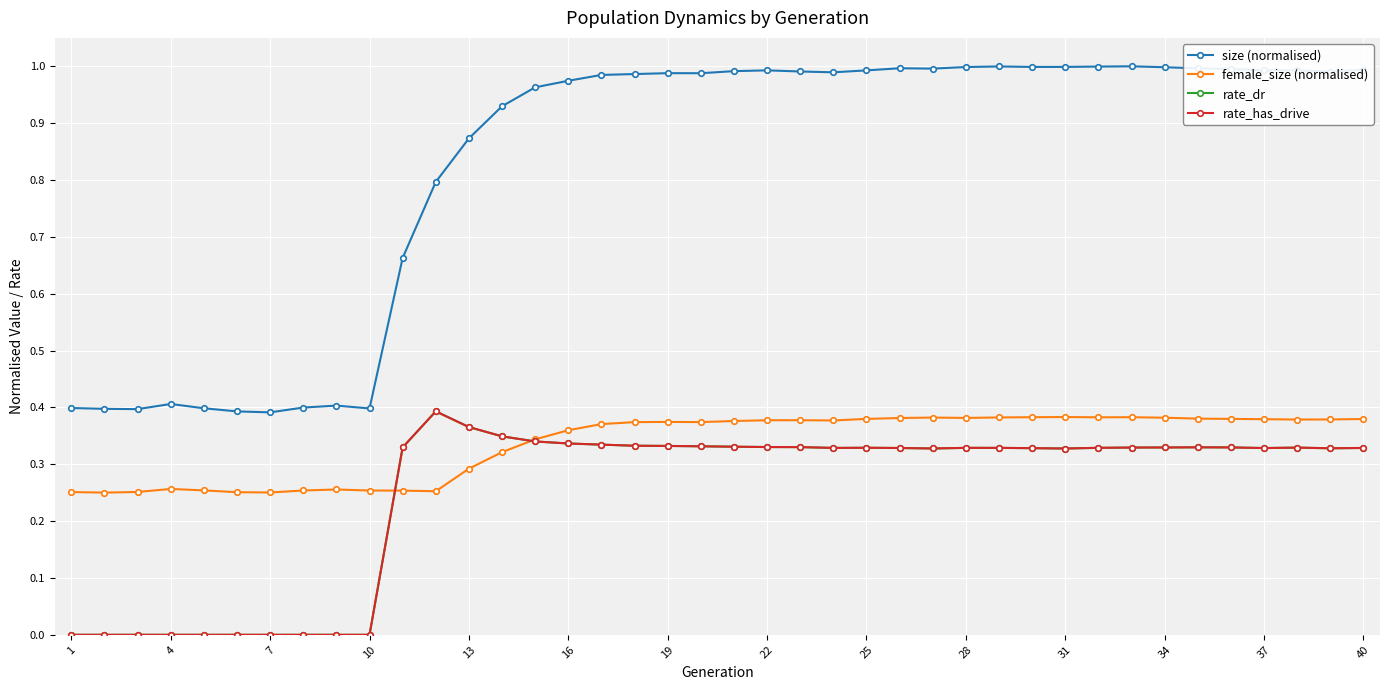

Reading left to right, transcribe all the data shown in this chart.

size (normalised): 0.4	0.4	0.4	0.4	0.4	0.4	0.4	0.4	0.4	0.4	0.7	0.8	0.9	0.9	1.0	1.0	1.0	1.0	1.0	1.0	1.0	1.0	1.0	1.0	1.0	1.0	1.0	1.0	1.0	1.0	1.0	1.0	1.0	1.0	1.0	1.0	1.0	1.0	1.0	1.0
female_size (normalised): 0.3	0.3	0.3	0.3	0.3	0.3	0.3	0.3	0.3	0.3	0.3	0.3	0.3	0.3	0.3	0.4	0.4	0.4	0.4	0.4	0.4	0.4	0.4	0.4	0.4	0.4	0.4	0.4	0.4	0.4	0.4	0.4	0.4	0.4	0.4	0.4	0.4	0.4	0.4	0.4
rate_dr: 0.0	0.0	0.0	0.0	0.0	0.0	0.0	0.0	0.0	0.0	0.3	0.4	0.4	0.3	0.3	0.3	0.3	0.3	0.3	0.3	0.3	0.3	0.3	0.3	0.3	0.3	0.3	0.3	0.3	0.3	0.3	0.3	0.3	0.3	0.3	0.3	0.3	0.3	0.3	0.3
rate_has_drive: 0.0	0.0	0.0	0.0	0.0	0.0	0.0	0.0	0.0	0.0	0.3	0.4	0.4	0.3	0.3	0.3	0.3	0.3	0.3	0.3	0.3	0.3	0.3	0.3	0.3	0.3	0.3	0.3	0.3	0.3	0.3	0.3	0.3	0.3	0.3	0.3	0.3	0.3	0.3	0.3